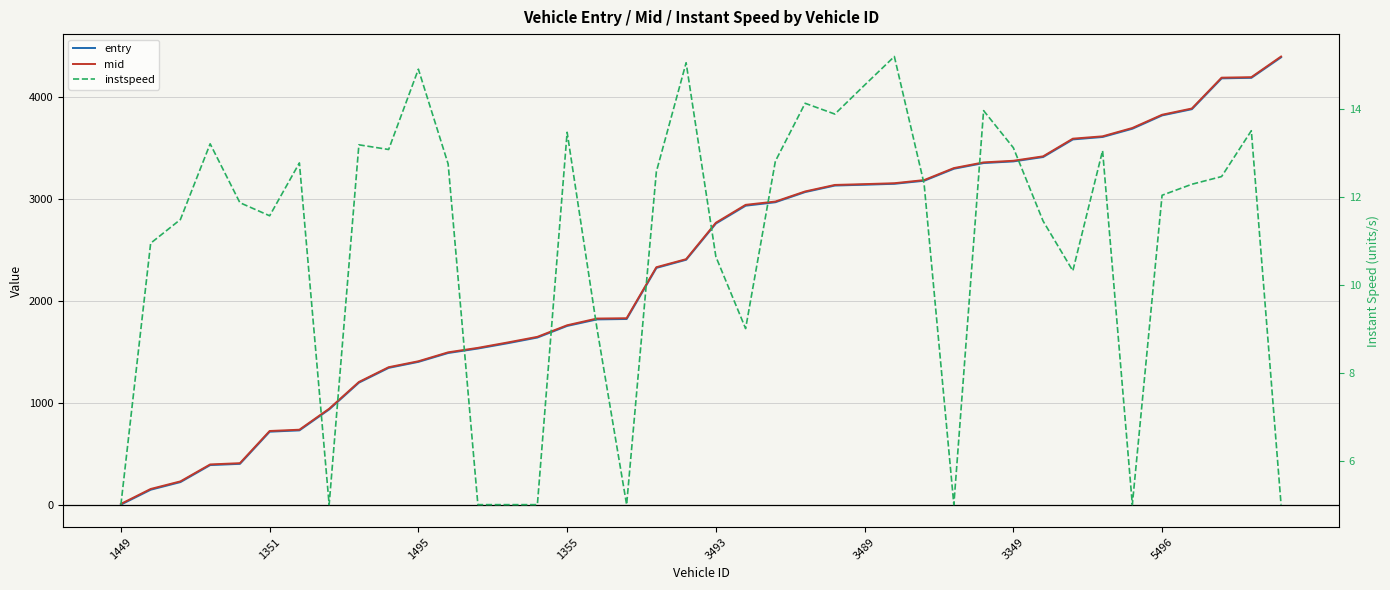

True or false: instspeed has more than 0 points higher than both neighbors.

True